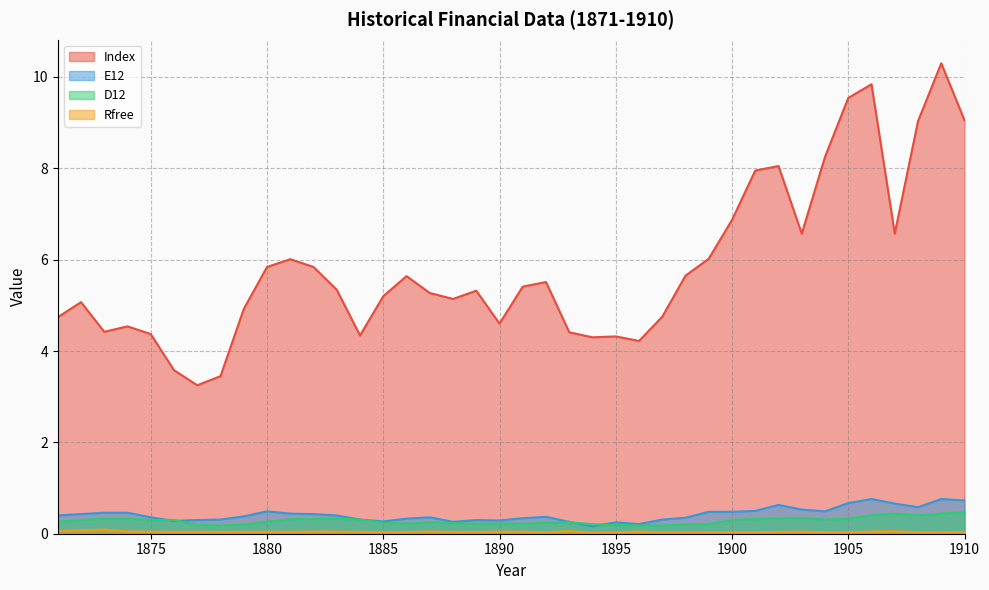

At which category is the sum across all series the highest?

1909